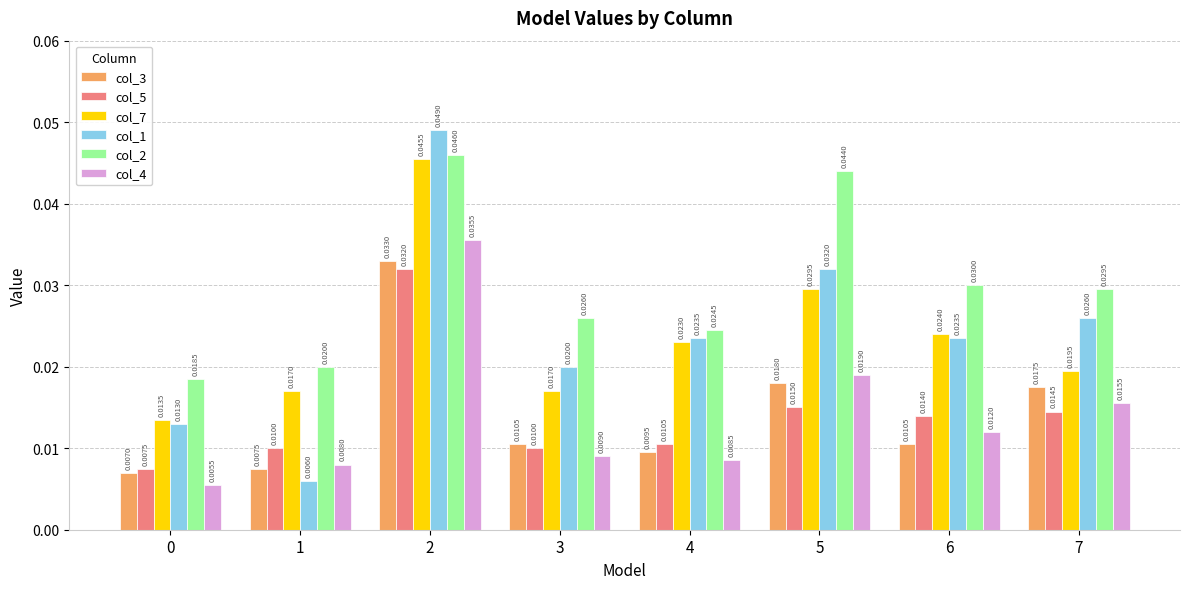

How many data points does each series have?

8